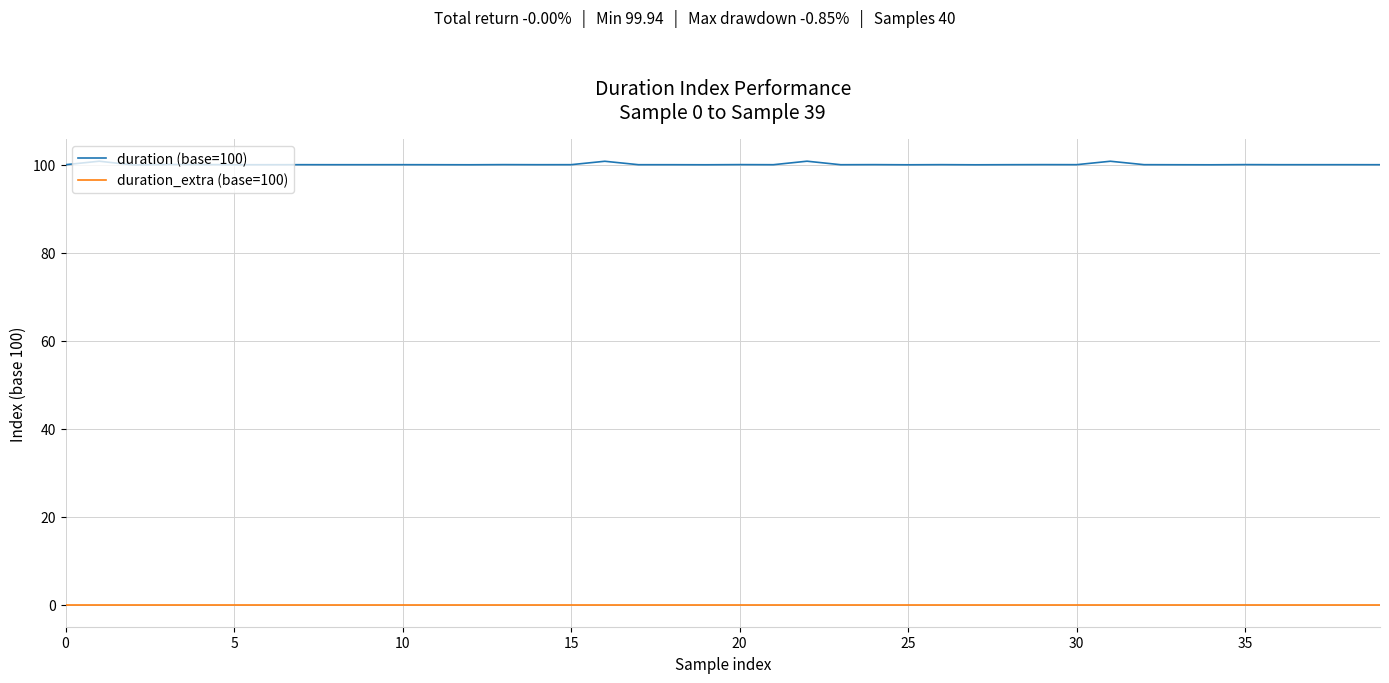

List the series in order of their peak value, lowest first.

duration_extra (base=100), duration (base=100)